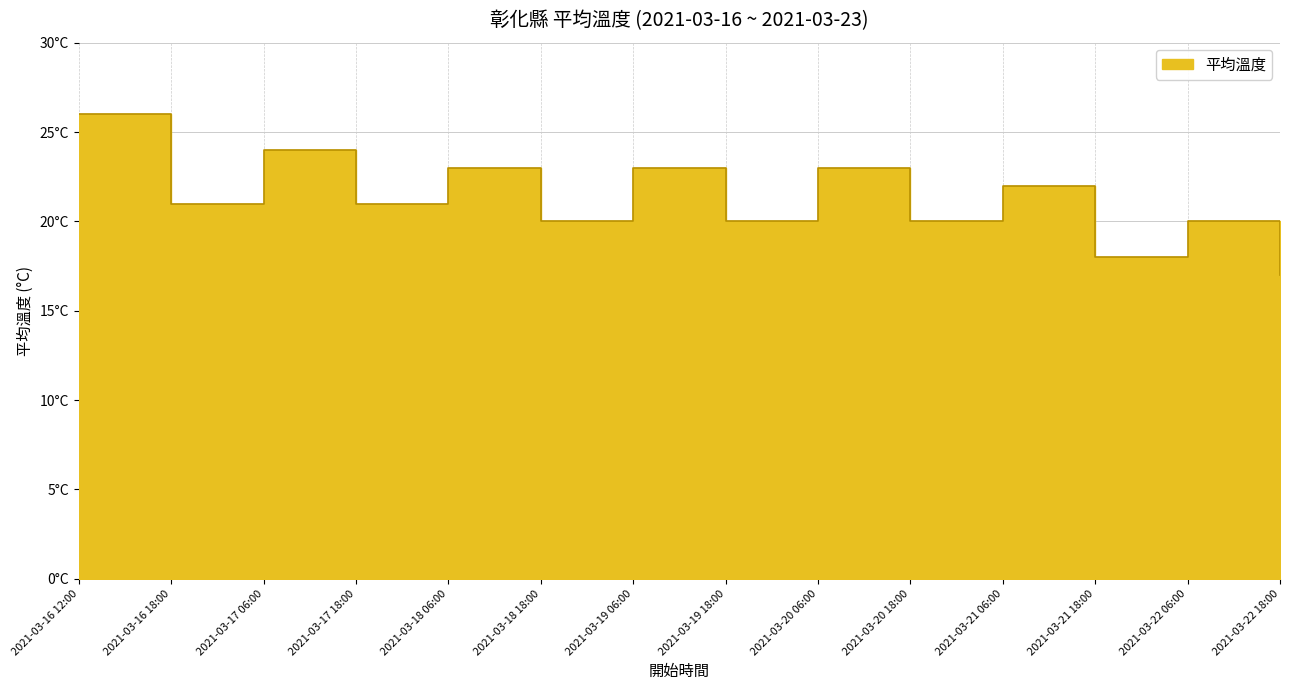

Between 2021-03-17 06:00 and 2021-03-19 18:00, which is larger?

2021-03-17 06:00